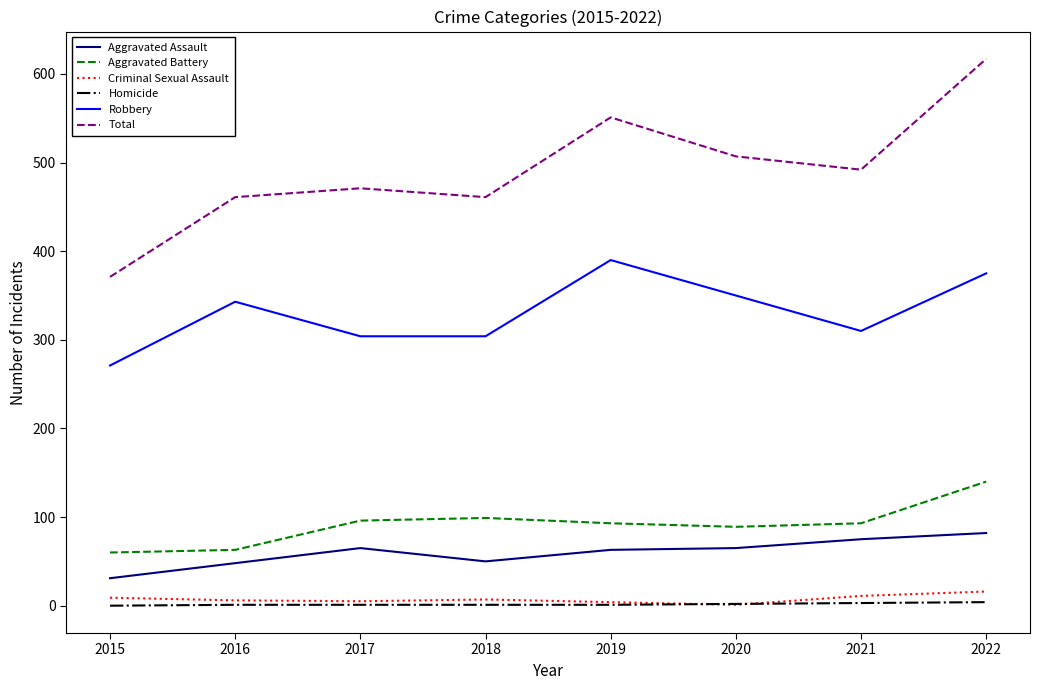

What is the greatest value displayed?

617